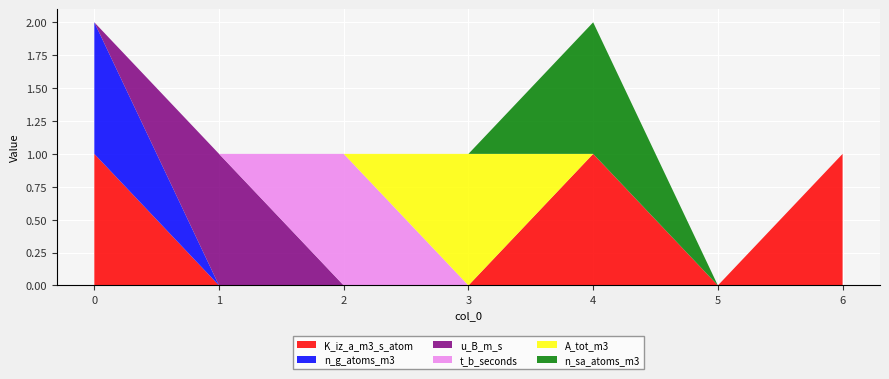

Reading left to right, transcribe all the data shown in this chart.

K_iz_a_m3_s_atom: 1	0	0	0	1	0	1
n_g_atoms_m3: 1	0	0	0	0	0	0
u_B_m_s: 0	1	0	0	0	0	0
t_b_seconds: 0	0	1	0	0	0	0
A_tot_m3: 0	0	0	1	0	0	0
n_sa_atoms_m3: 0	0	0	0	1	0	0